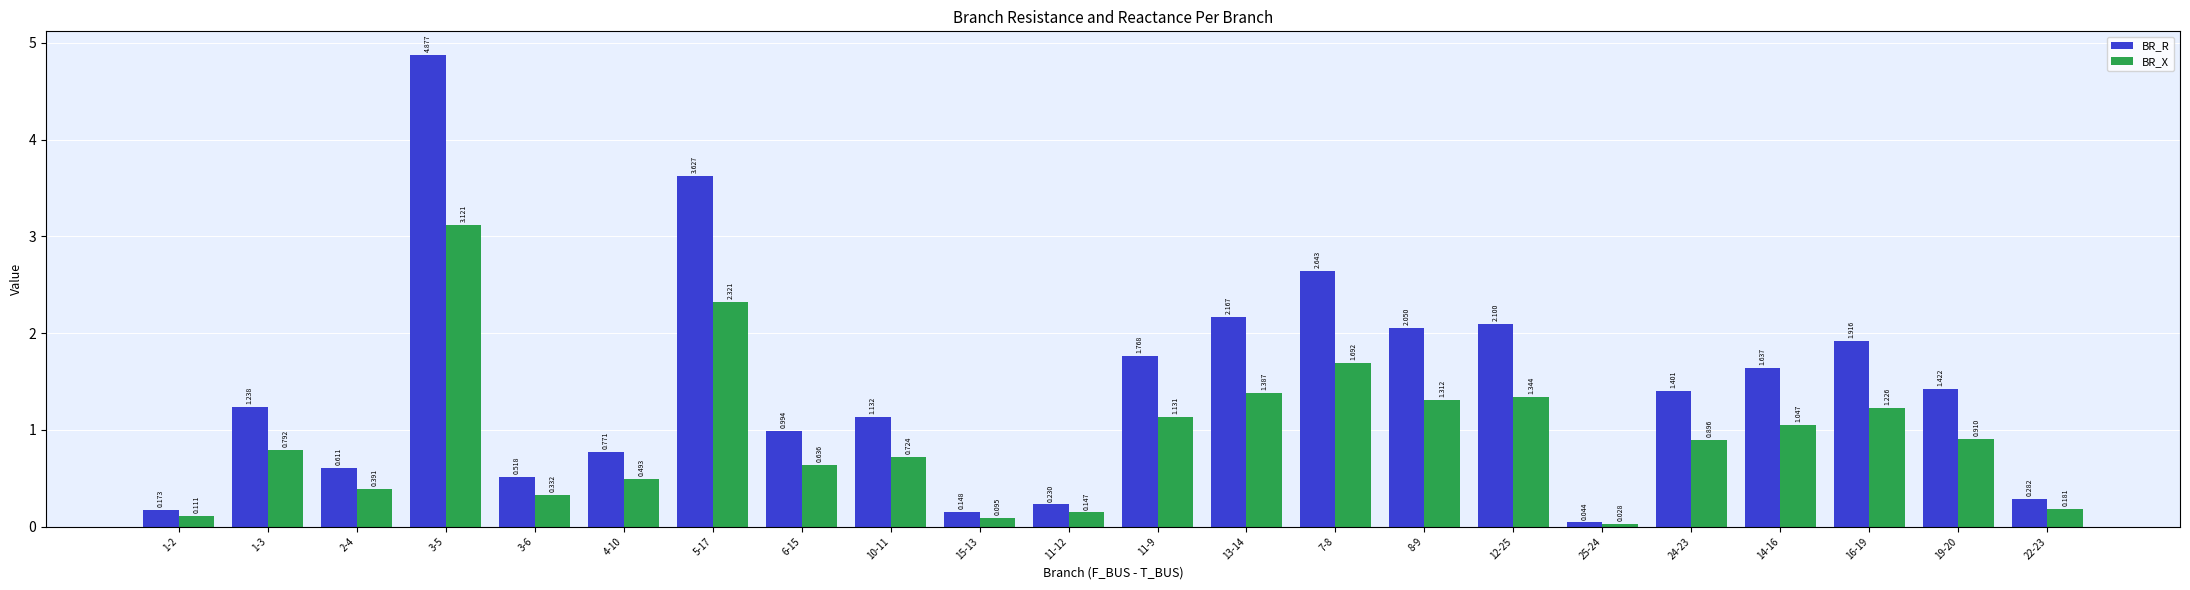

Rank the series at 25-24 from lowest to highest value.

BR_X, BR_R